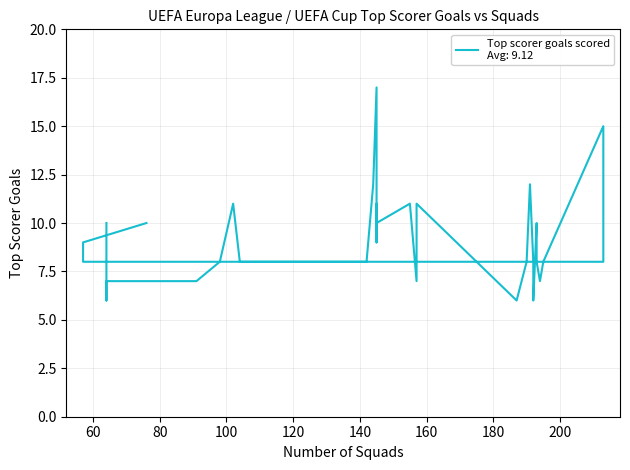

What is the value of the 20th point from the left?

8